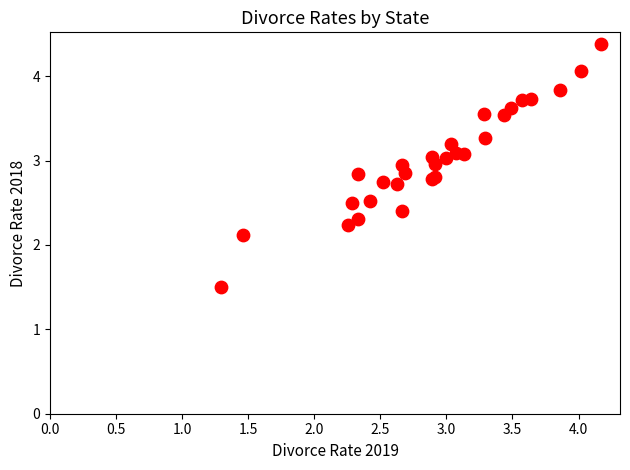

What Y value in the scatter plot is closest to 2?

2.1